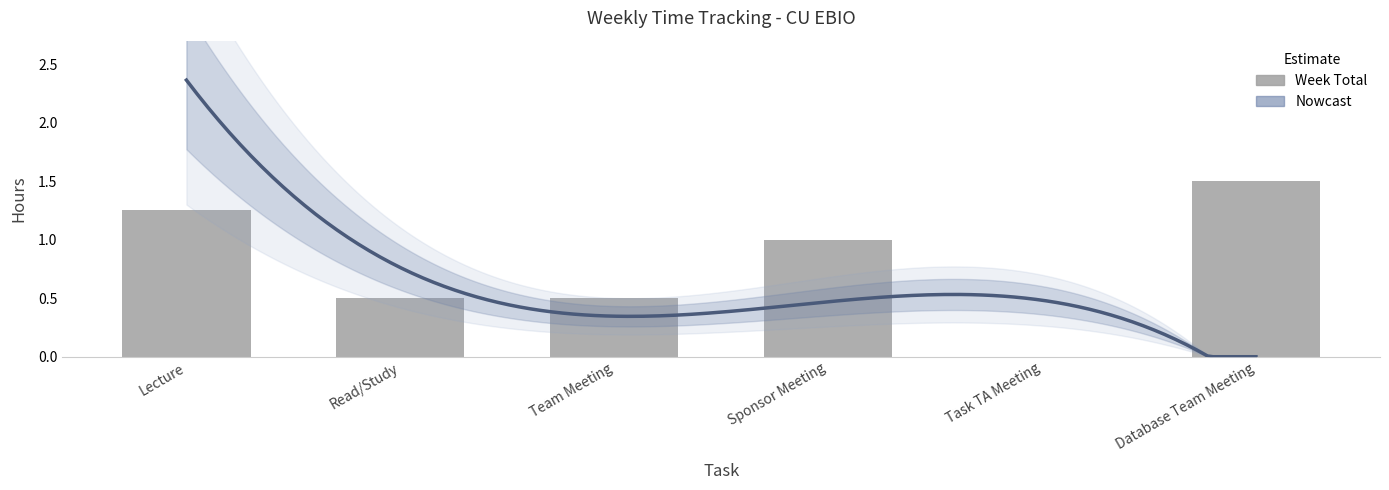

How many values are below 1?

3